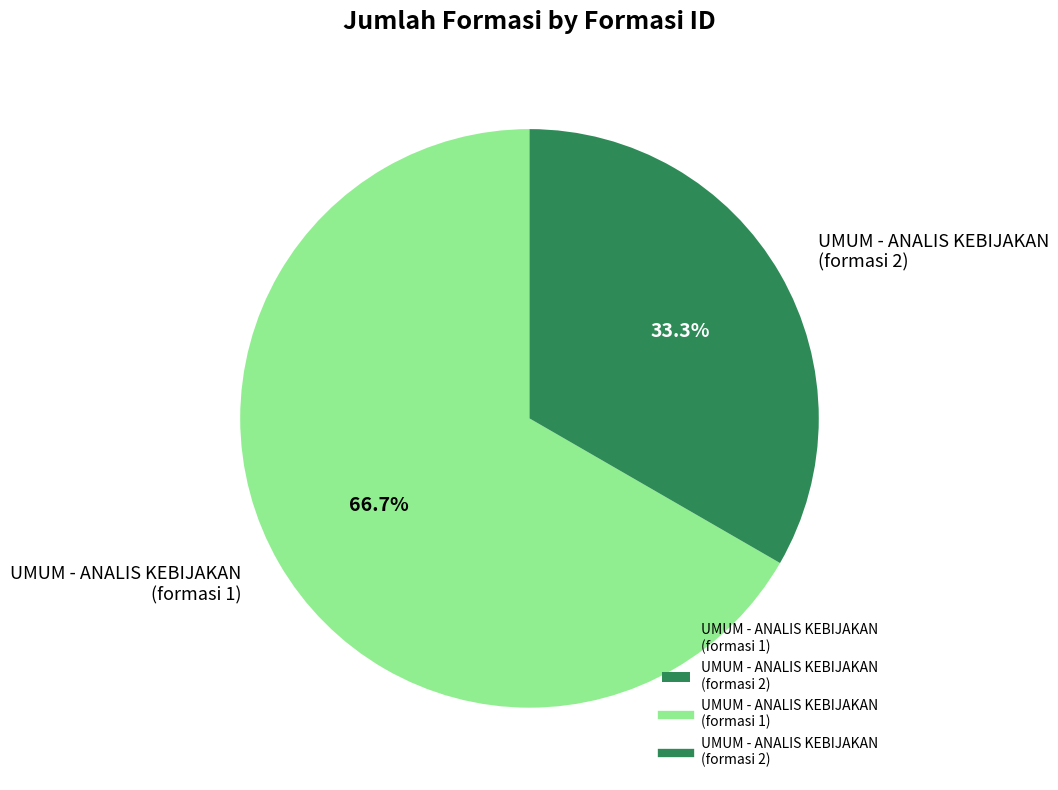

What is the smallest slice in the pie chart?

UMUM - ANALIS KEBIJAKAN (formasi 2)